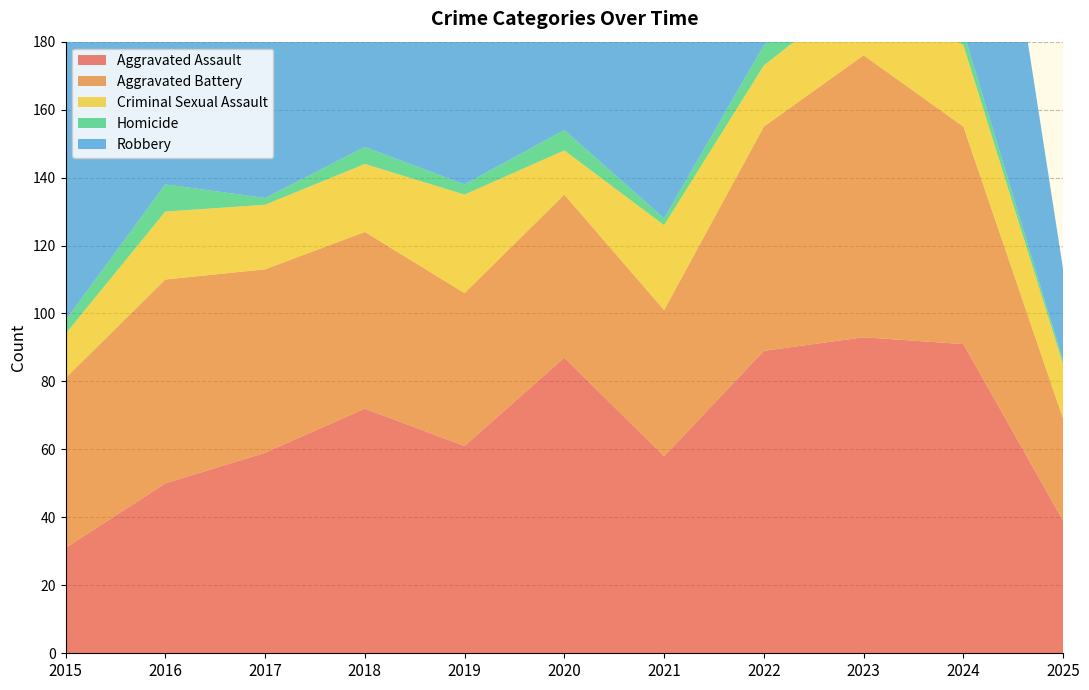

Reading right to left, list all the values displayed in this chart.

Aggravated Assault: 2025=39	2024=91	2023=93	2022=89	2021=58	2020=87	2019=61	2018=72	2017=59	2016=50	2015=31
Aggravated Battery: 2025=30	2024=64	2023=83	2022=66	2021=43	2020=48	2019=45	2018=52	2017=54	2016=60	2015=50
Criminal Sexual Assault: 2025=16	2024=24	2023=20	2022=18	2021=25	2020=13	2019=29	2018=20	2017=19	2016=20	2015=13
Homicide: 2025=1	2024=4	2023=4	2022=6	2021=2	2020=6	2019=3	2018=5	2017=2	2016=8	2015=4
Robbery: 2025=27	2024=119	2023=125	2022=125	2021=95	2020=94	2019=89	2018=130	2017=115	2016=123	2015=87